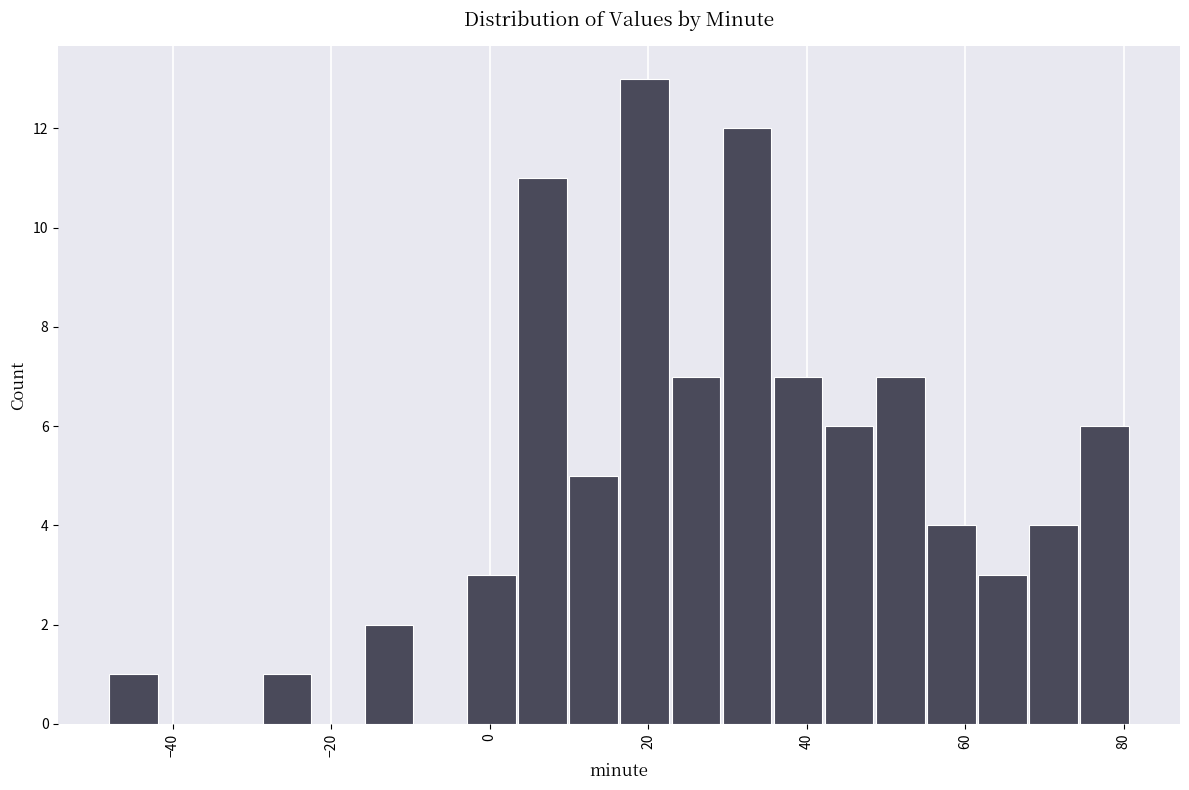

Around what value on the x-axis is the tallest bar? Give the approximate position of its centre, as read against the axis.

20